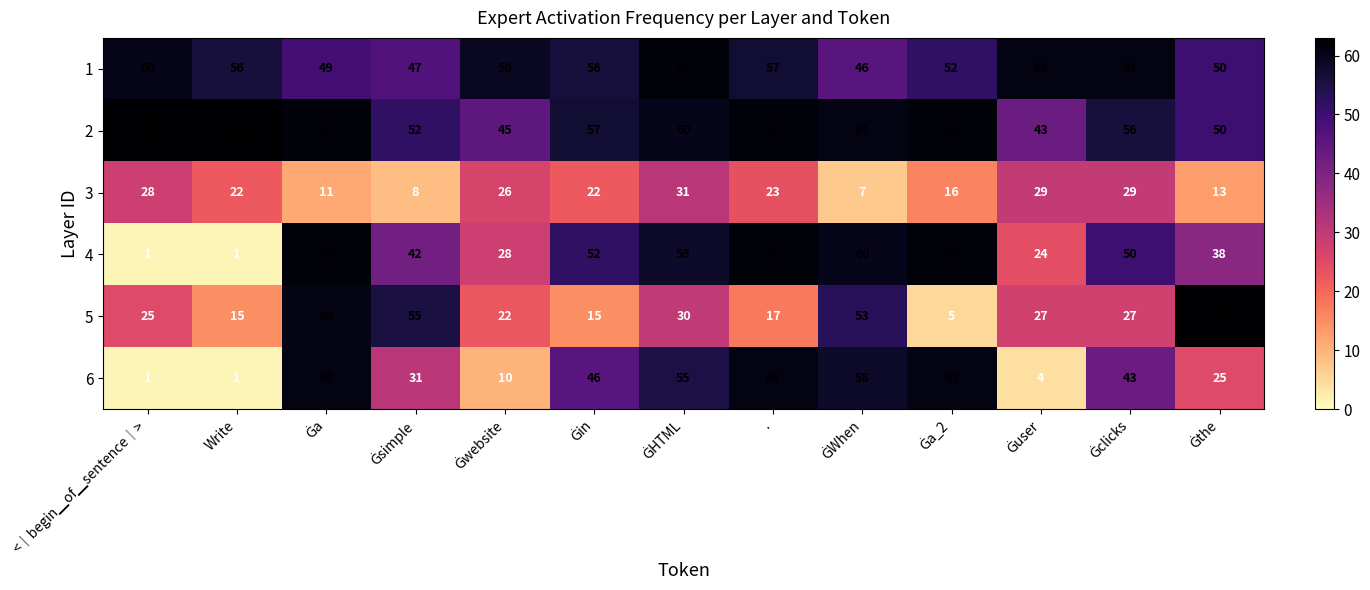

The value of 6 at . is 32. True or false?

False